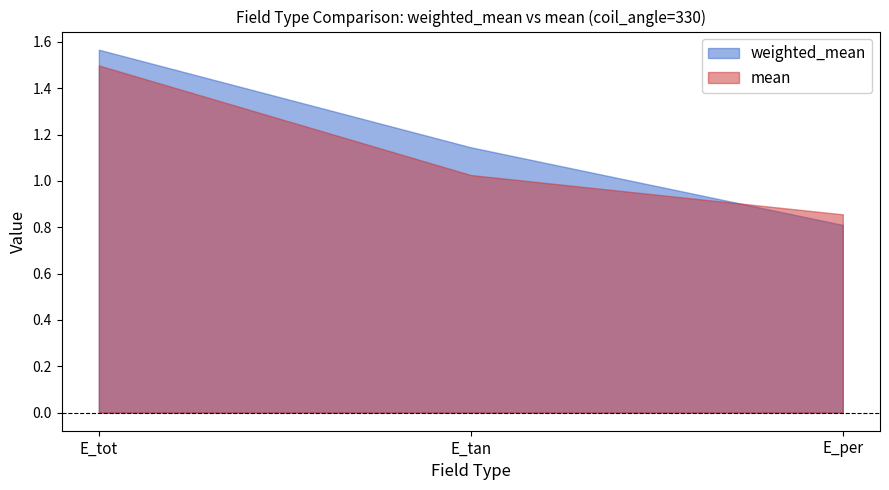

Count the number of categories in the chart.

3